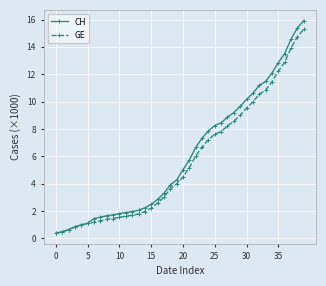

Is this an area chart (filled region under the line)?

No